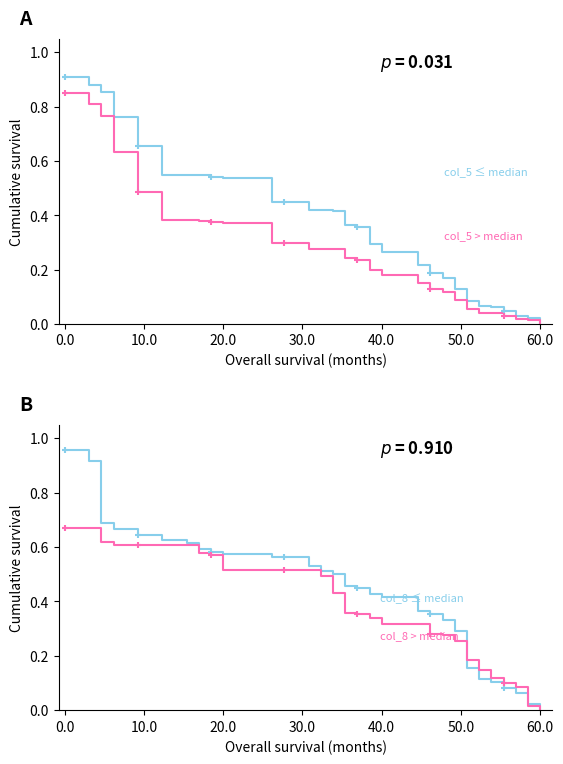

Which series reaches the maximum Y coordinate?

col_8 (low)